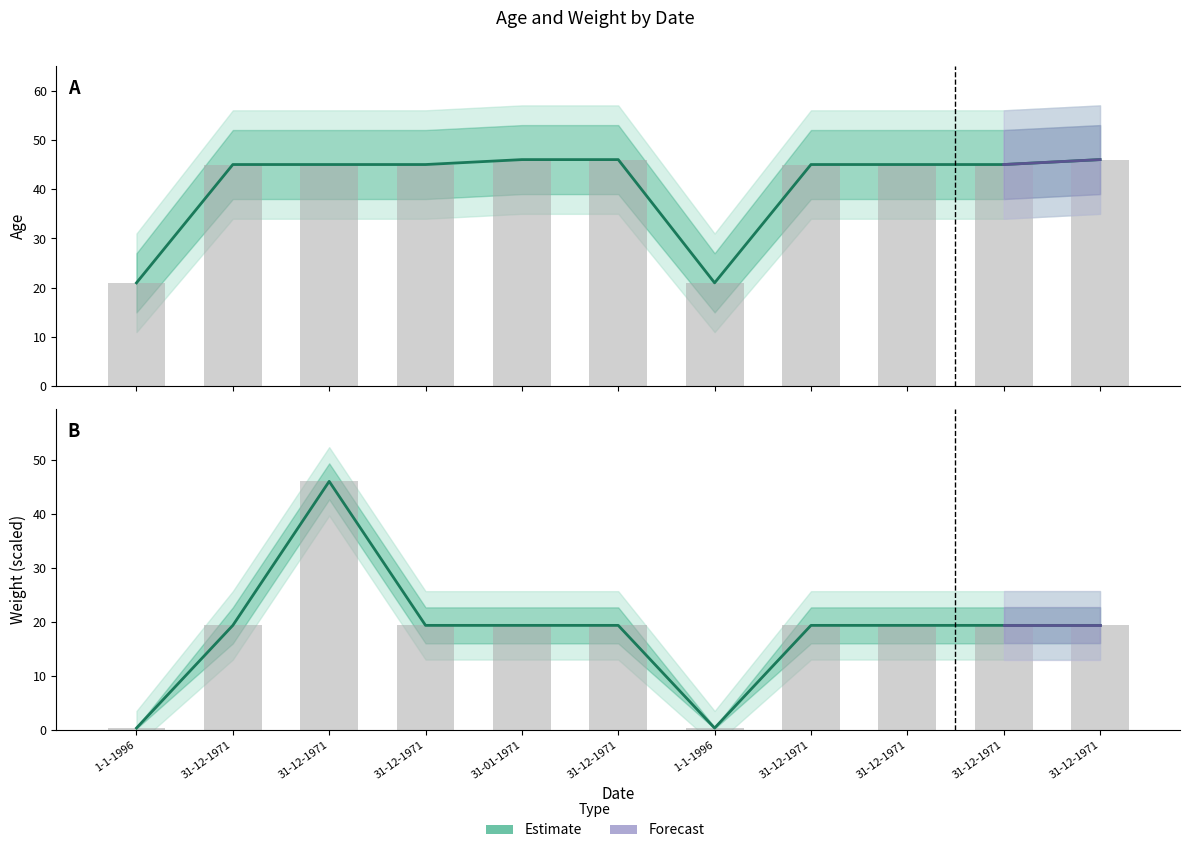

How many bars are there in total?

22